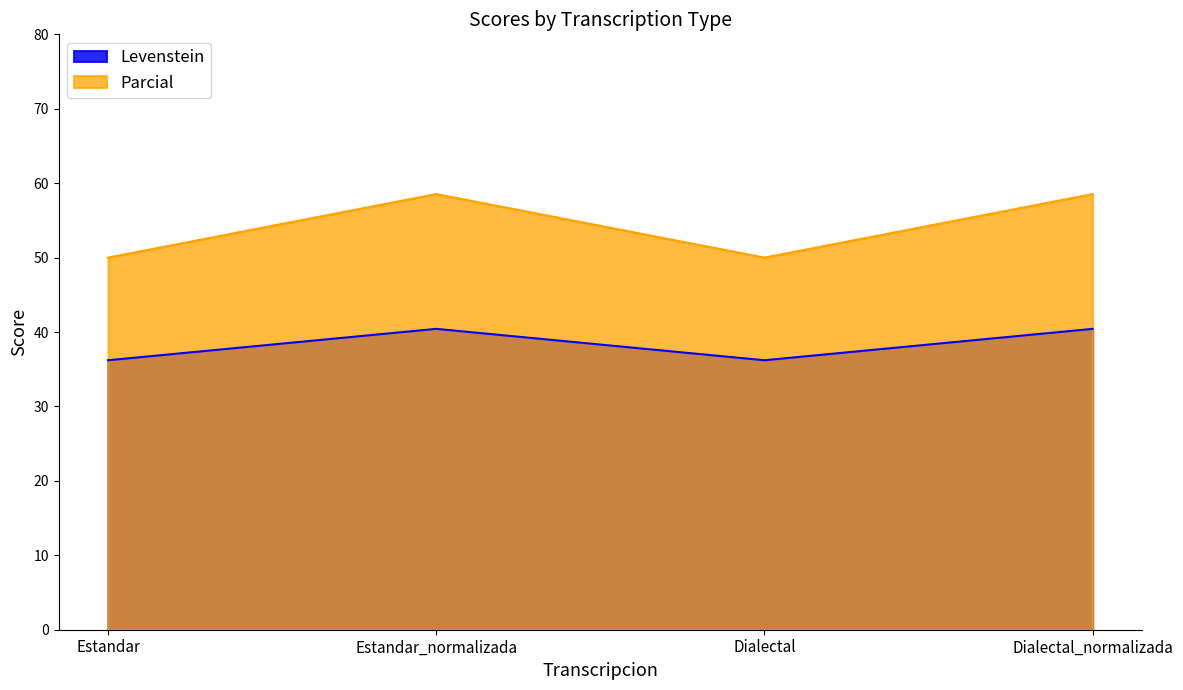

How many distinct data groups are displayed?

2